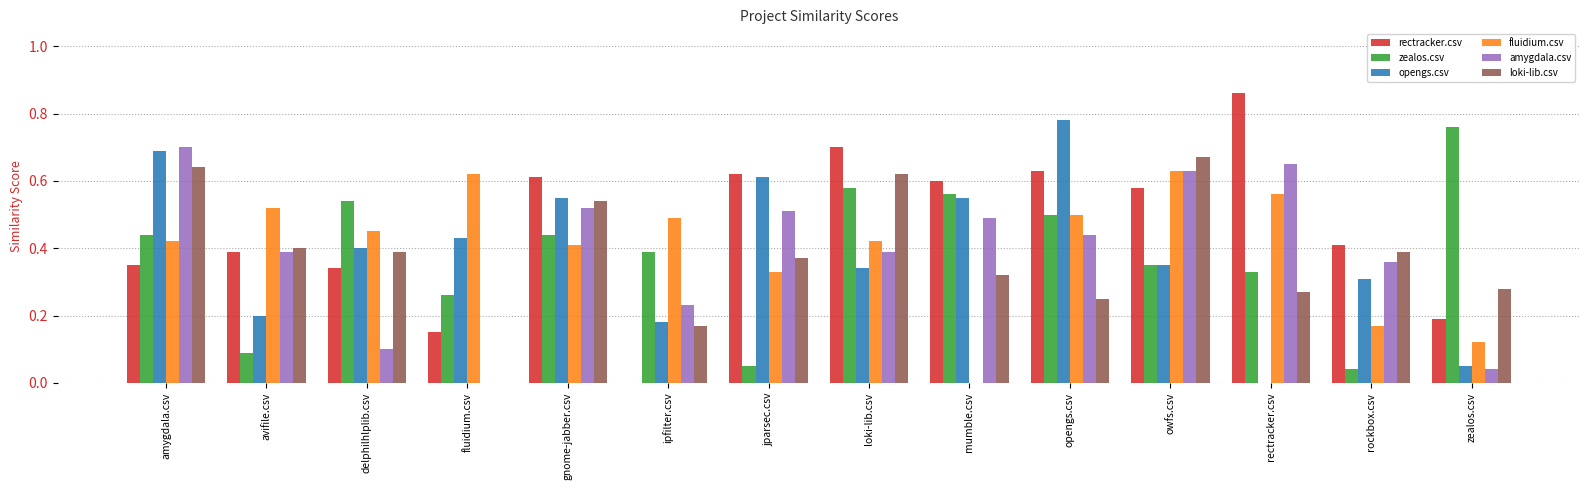

Which series changed the most between amygdala.csv and mumble.csv?

fluidium.csv